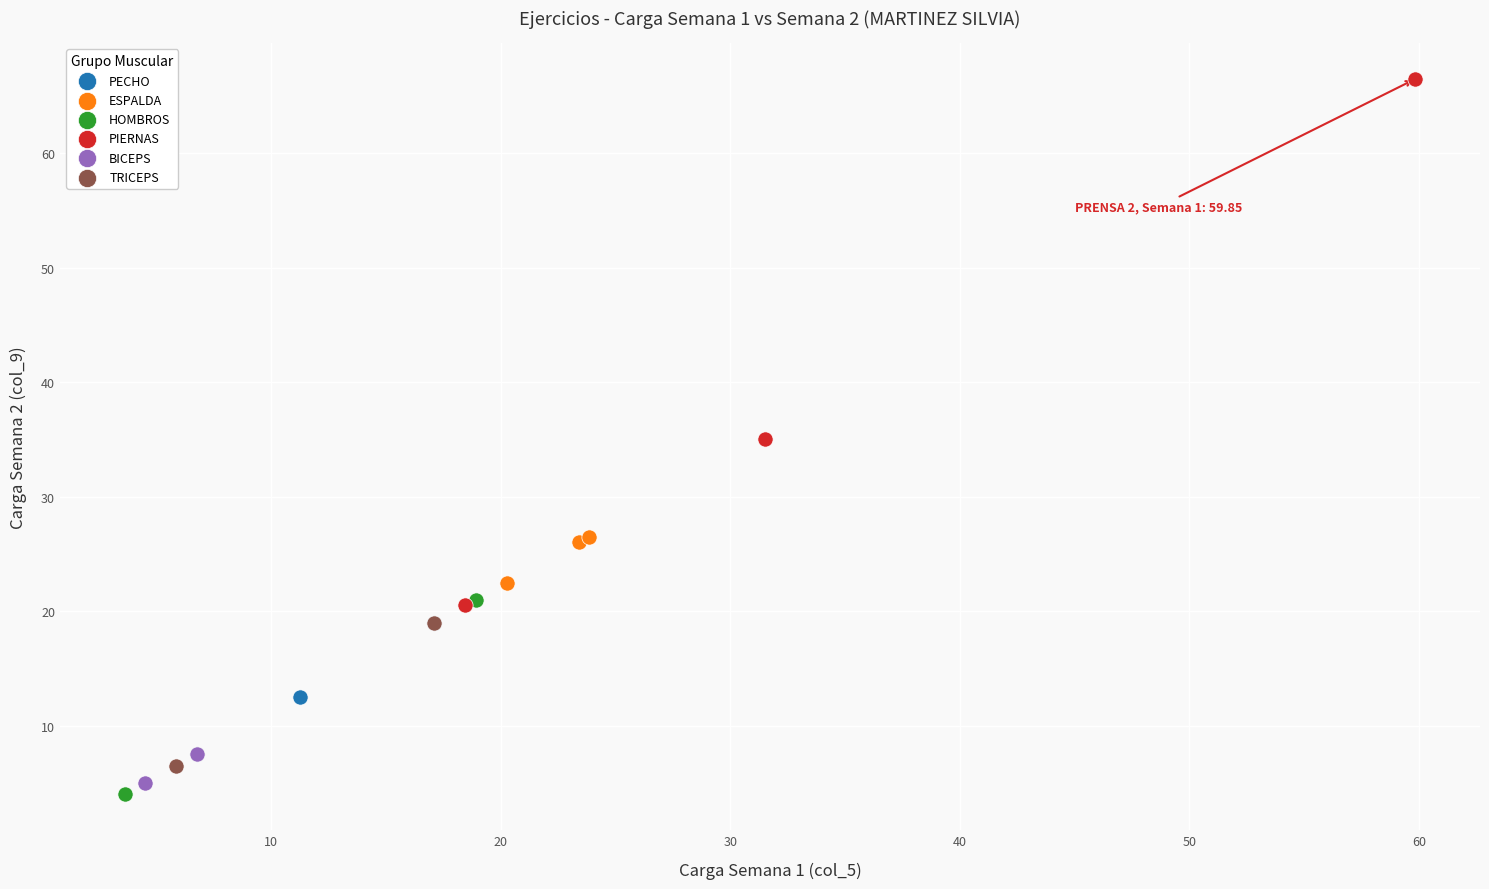

What are all the series names shown in the legend?

PECHO, ESPALDA, HOMBROS, PIERNAS, BICEPS, TRICEPS